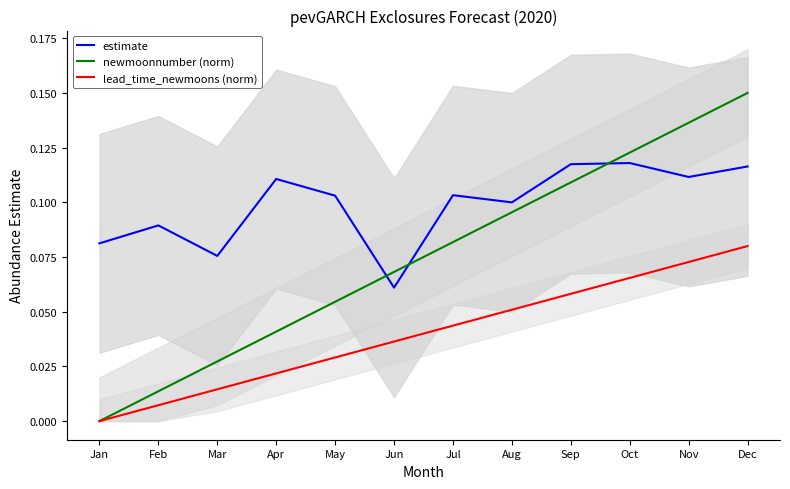

How many data points does each series have?

12